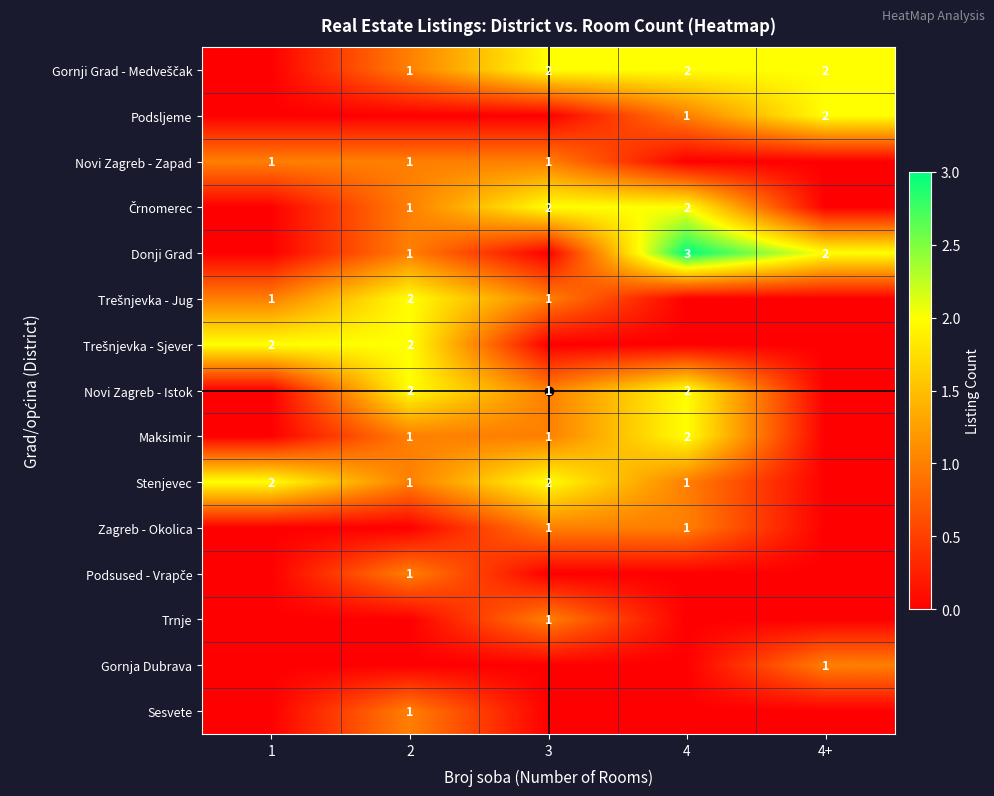

What is the spread (max minus min) of values at 2?

2